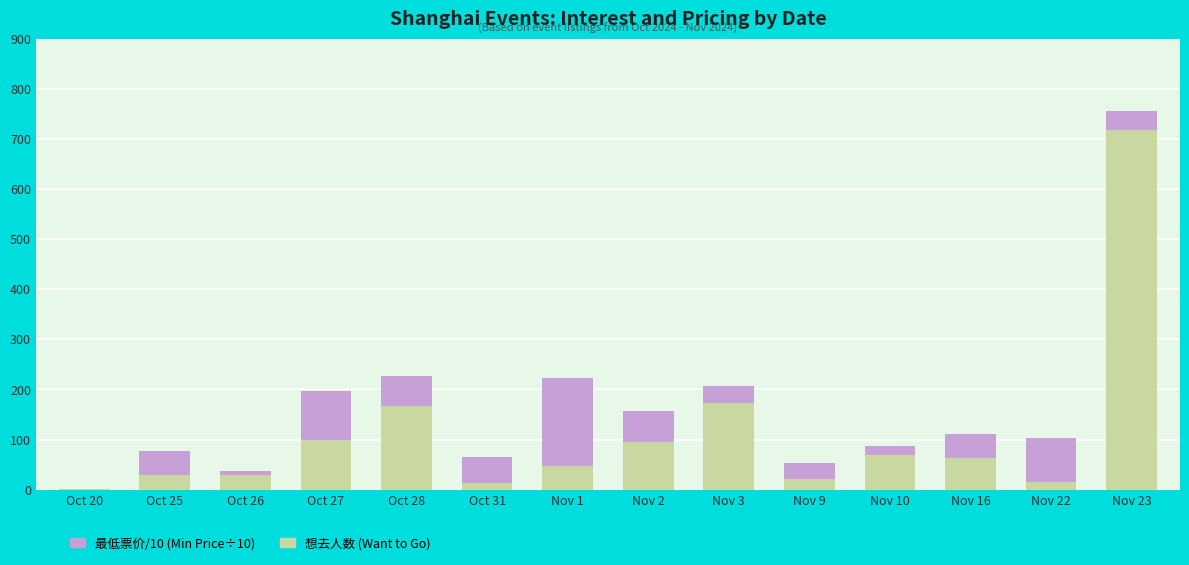

At which category is the sum across all series the highest?

Nov 23